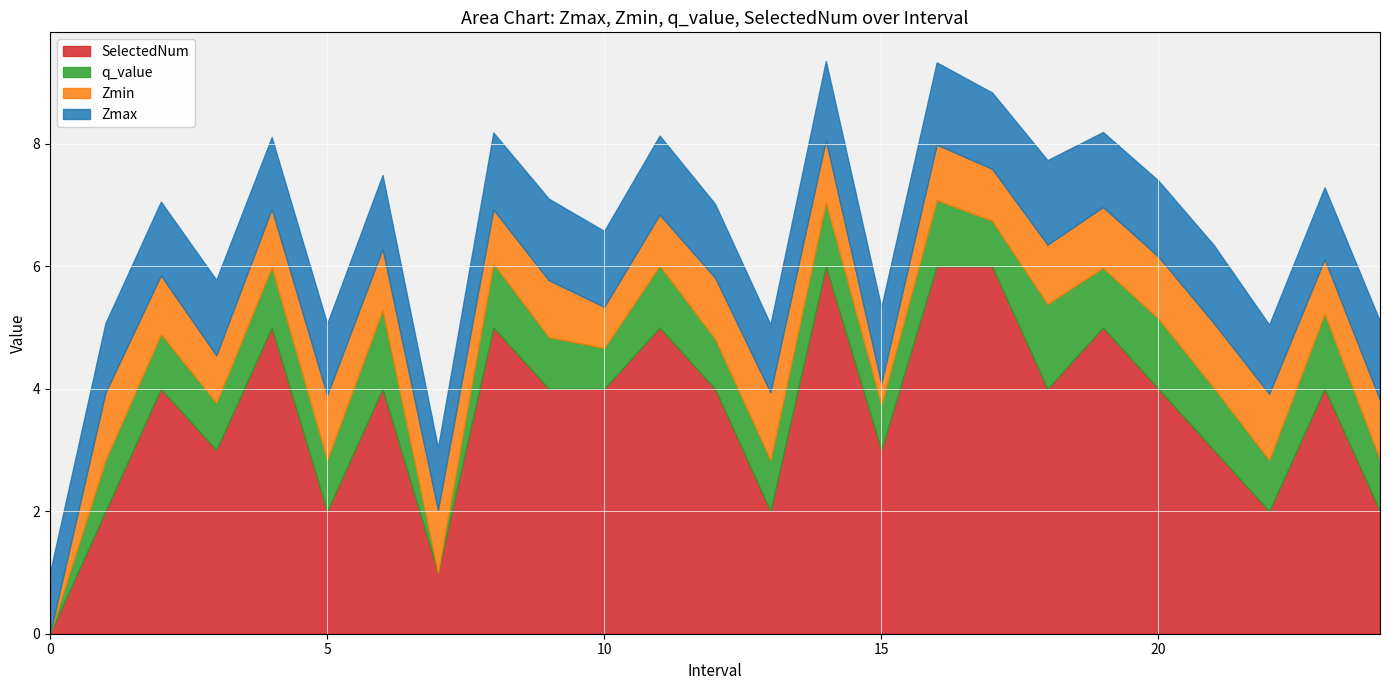

What is the difference between the Zmax values at 14.0 and 6.0?

0.1